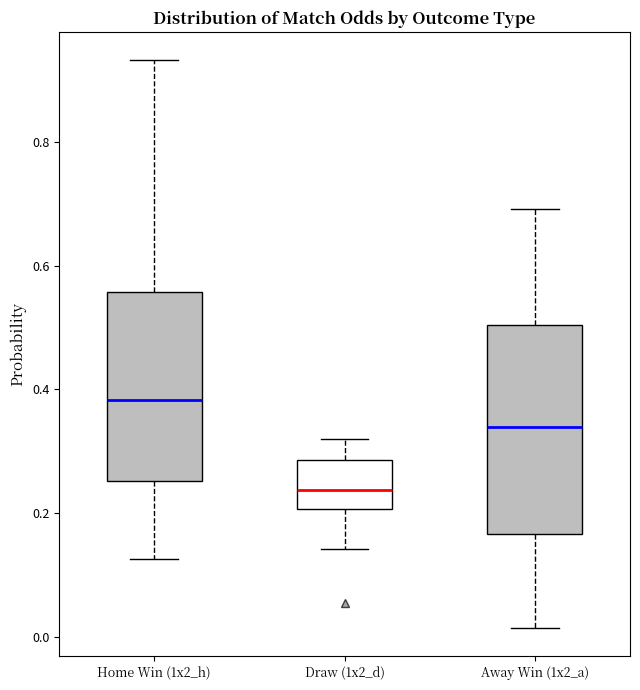

Which box is the tallest, from its lower edge to its upper edge?

Away Win (1x2_a)